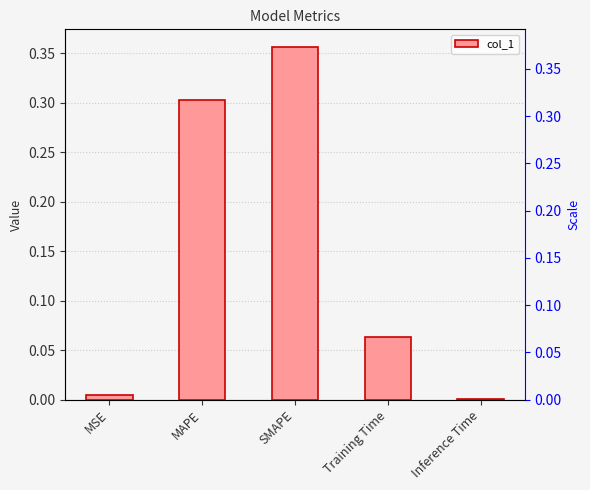

Which has a higher value, SMAPE or MSE?

SMAPE